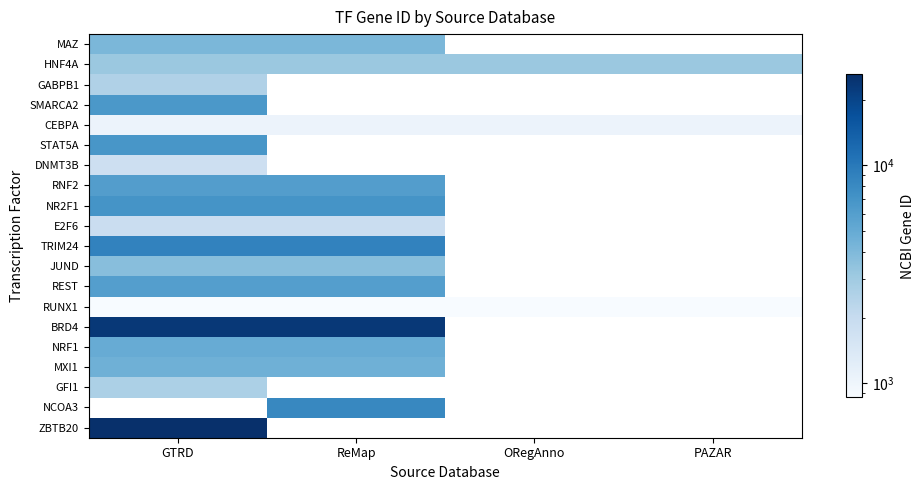

The value of TRIM24 at GTRD is 15276.4. True or false?

False